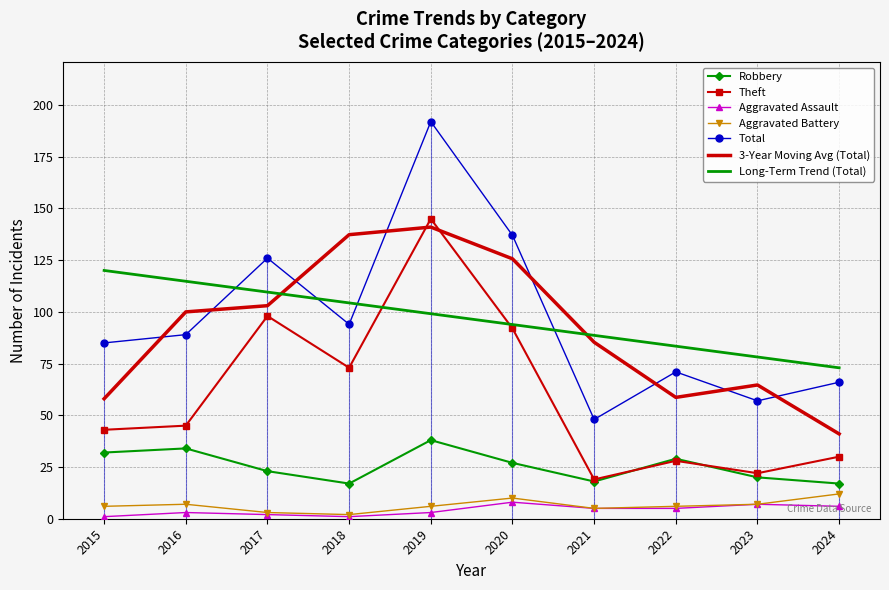

True or false: Aggravated Assault has more than 2 points higher than both neighbors.

True